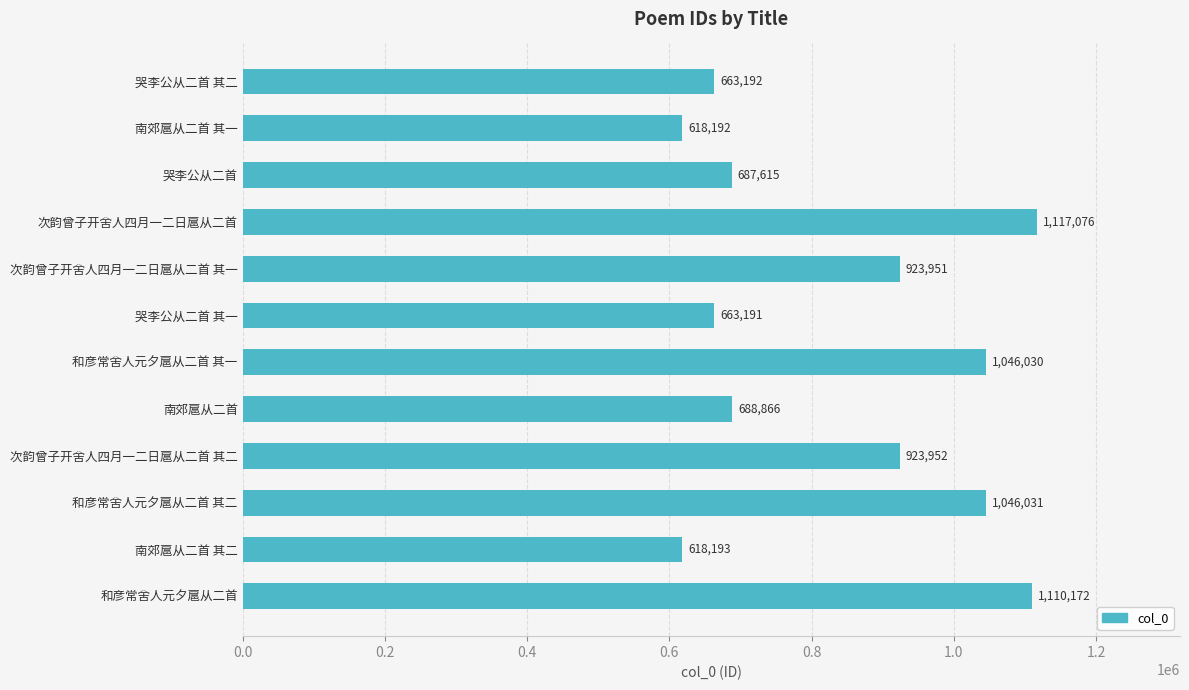

Is it true that the value at 次韵曾子开舍人四月一二日扈从二首 is 1117076?

True